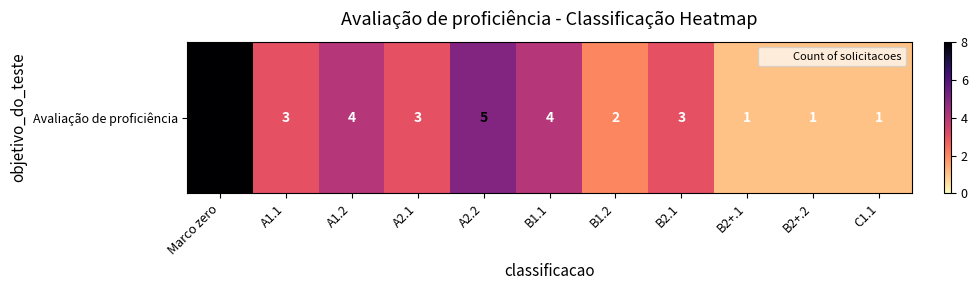

How many data points does each series have?

11